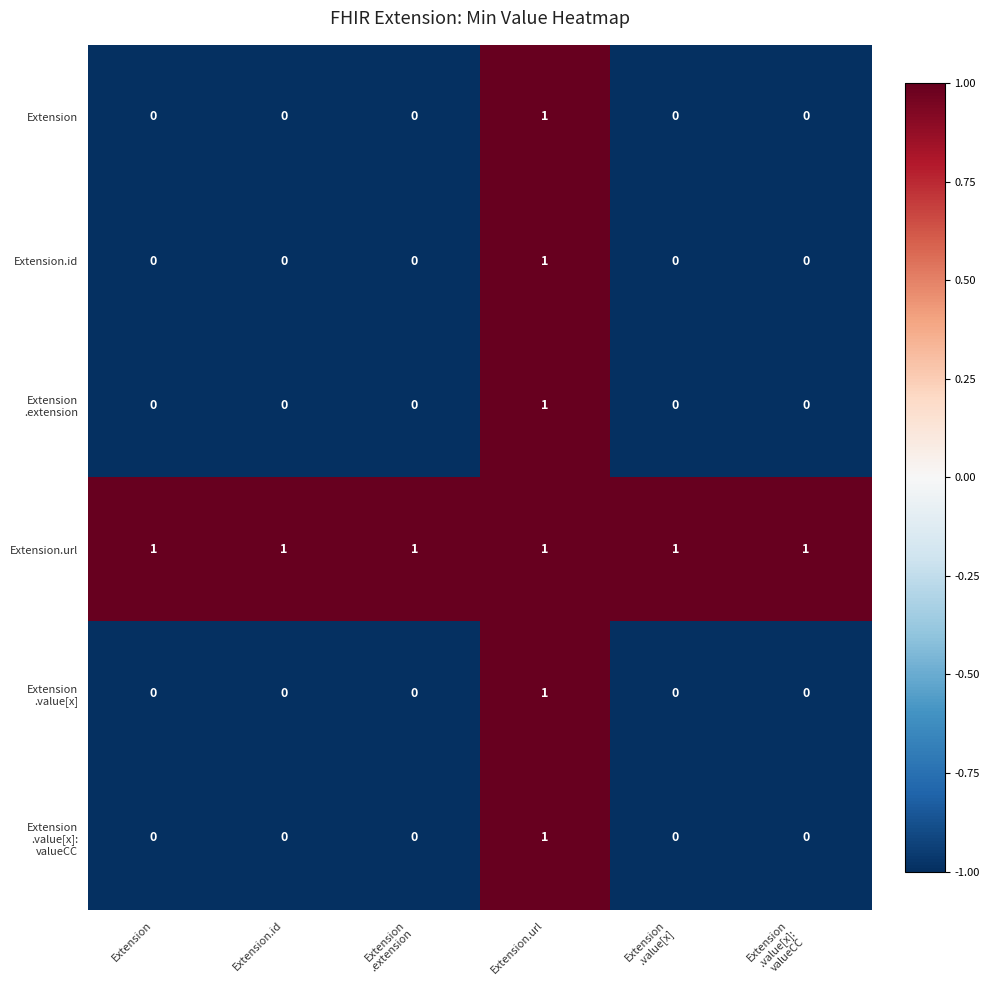

At which label does Extension.id reach its peak?

Extension.url